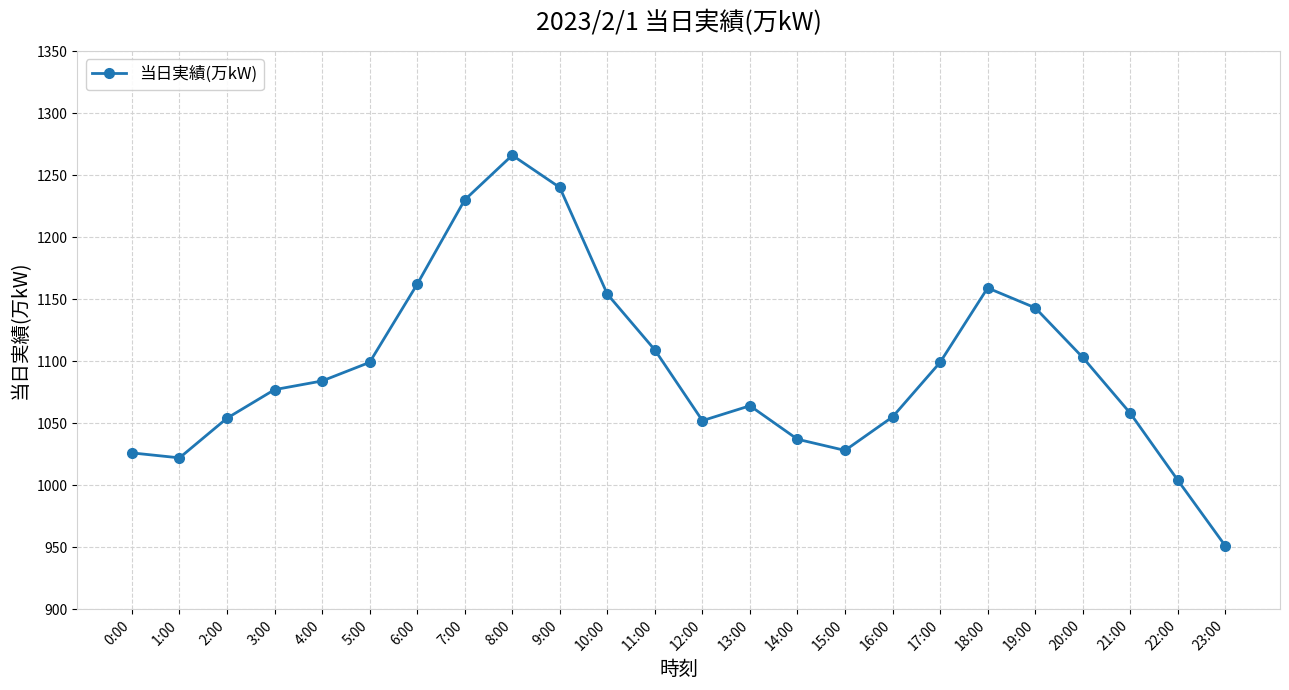

True or false: the data shows 1022 at 1:00.

True